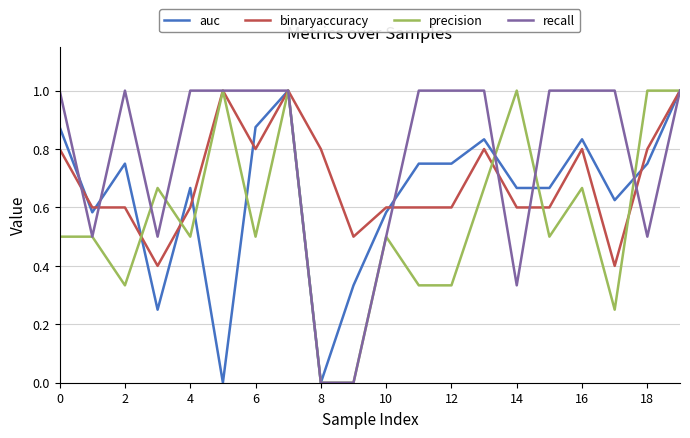

List the series in order of their overall mean, highest first.

recall, binaryaccuracy, auc, precision